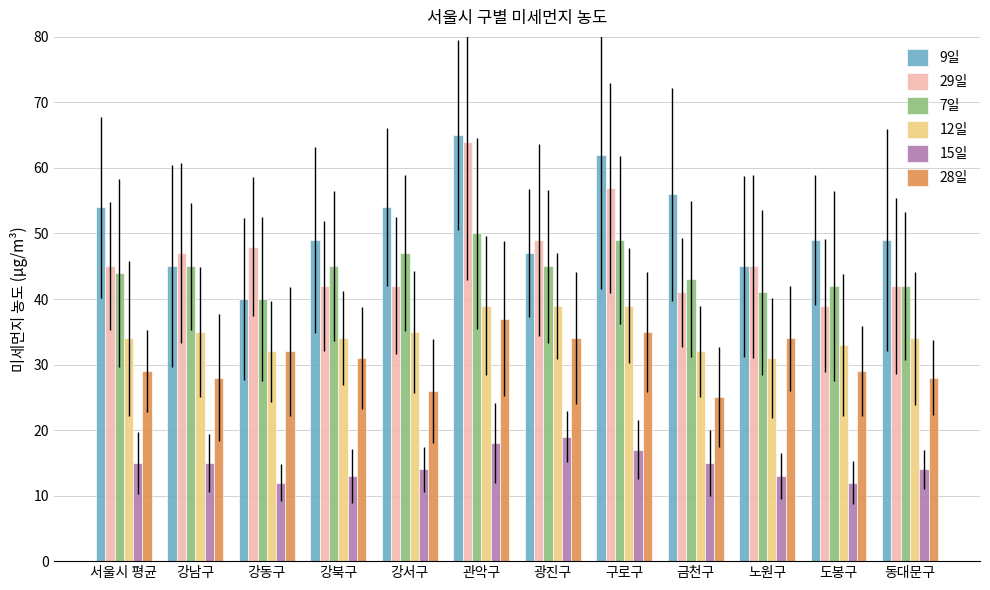

Reading left to right, extract all data points from this chart.

9일: 54	45	40	49	54	65	47	62	56	45	49	49
29일: 45	47	48	42	42	64	49	57	41	45	39	42
7일: 44	45	40	45	47	50	45	49	43	41	42	42
12일: 34	35	32	34	35	39	39	39	32	31	33	34
15일: 15	15	12	13	14	18	19	17	15	13	12	14
28일: 29	28	32	31	26	37	34	35	25	34	29	28